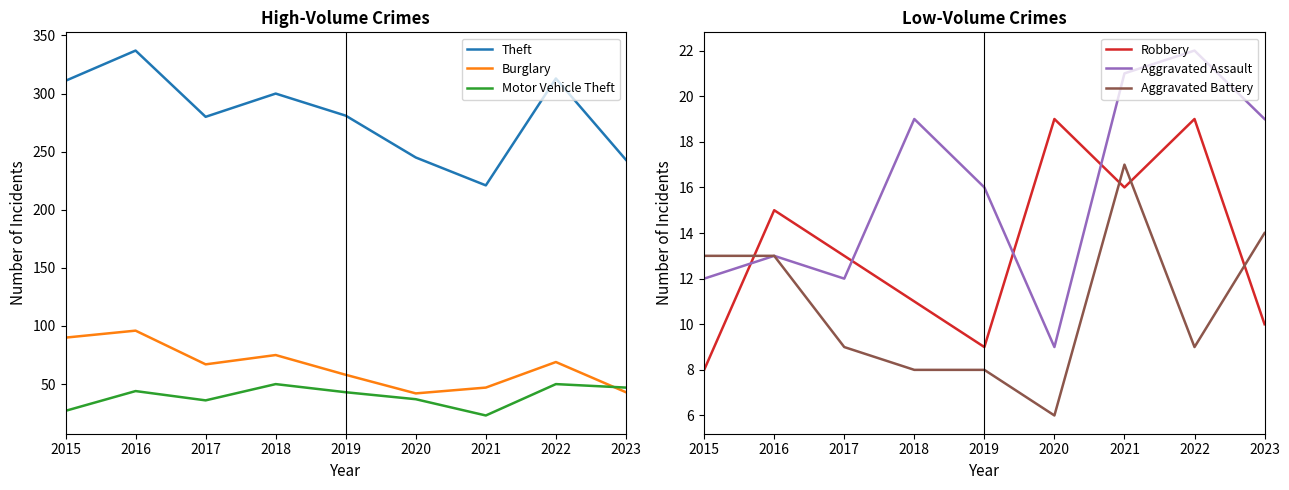

True or false: Theft and Burglary cross at least once.

False